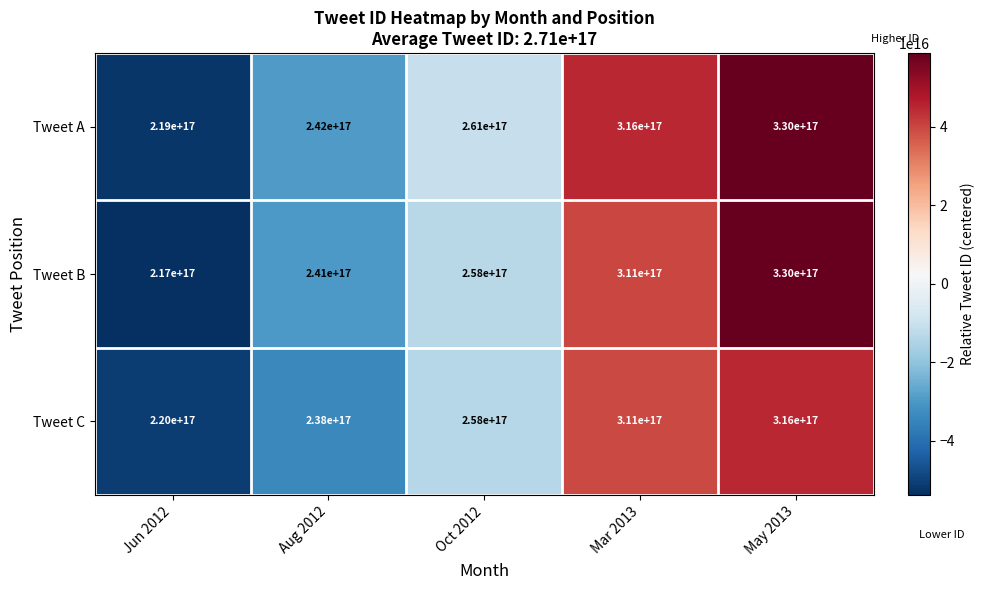

How many Tweet B values are between 241000000000000000 and 311000000000000000?

3